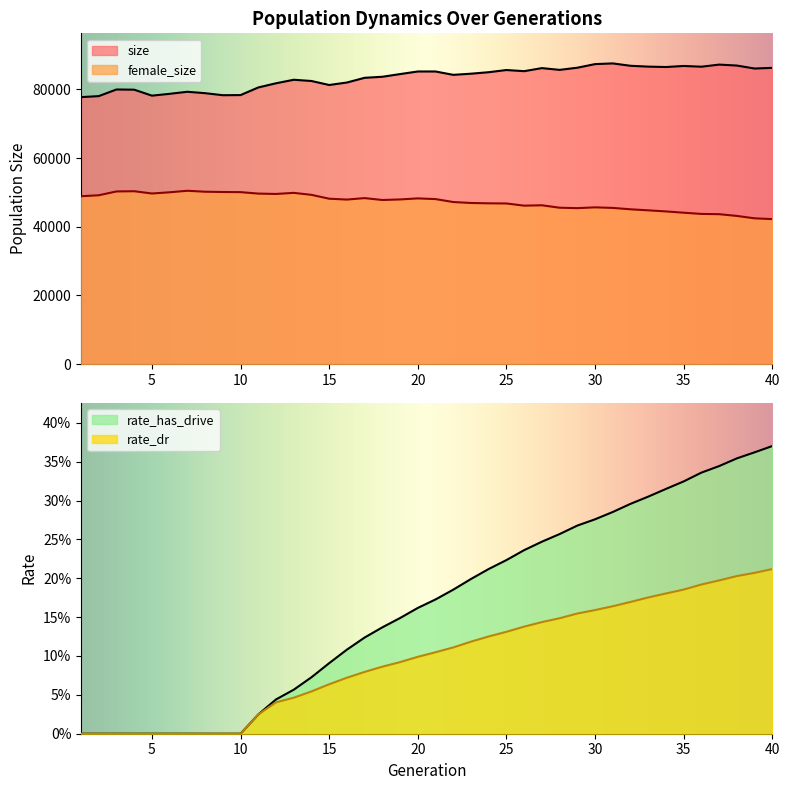

At which label is rate_has_drive closest to 0?

1